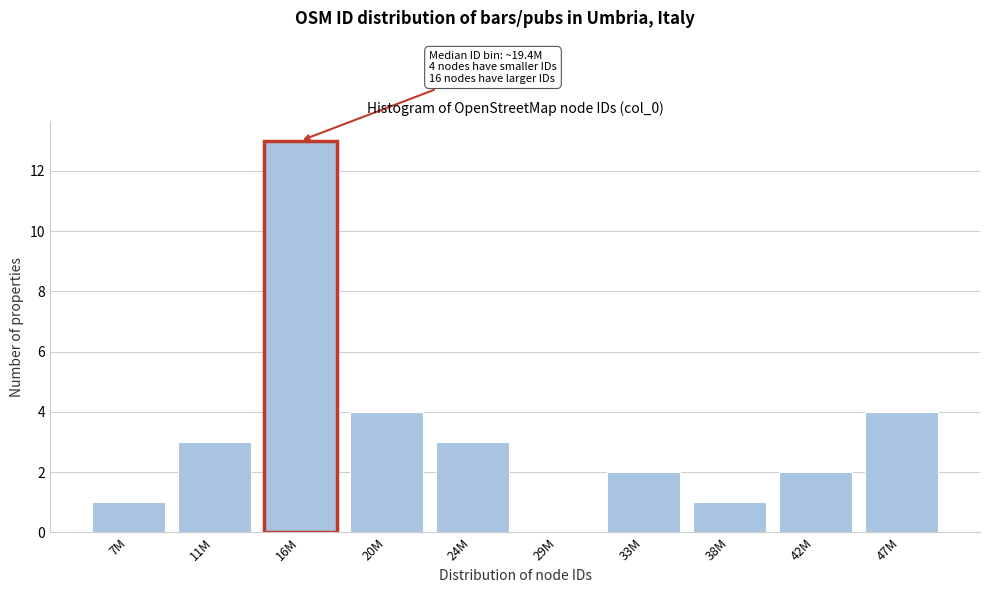

Reading left to right, what are all the values shown in this chart?

7M=1	11M=3	16M=13	20M=4	24M=3	29M=0	33M=2	38M=1	42M=2	47M=4